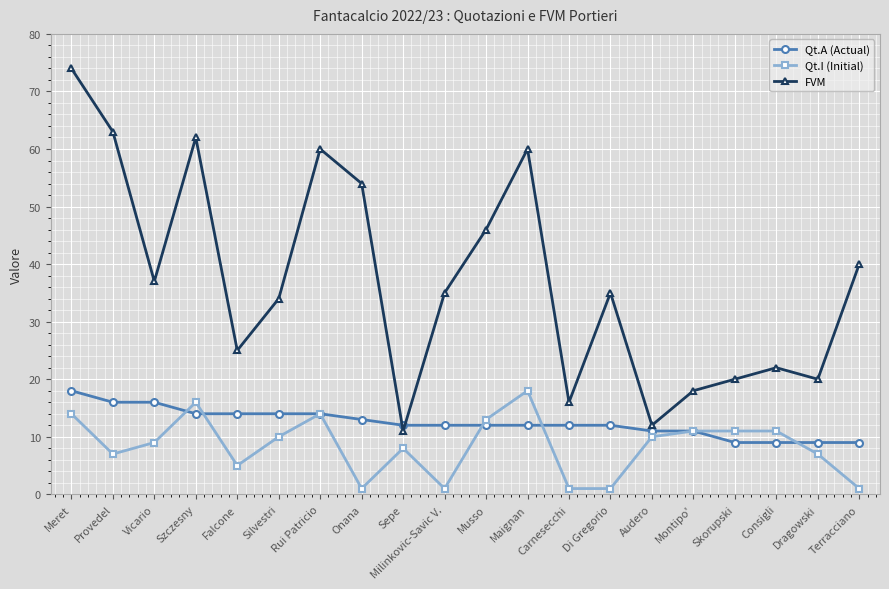

Reading right to left, transcribe all the data shown in this chart.

Qt.A (Actual): 9	9	9	9	11	11	12	12	12	12	12	12	13	14	14	14	14	16	16	18
Qt.I (Initial): 1	7	11	11	11	10	1	1	18	13	1	8	1	14	10	5	16	9	7	14
FVM: 40	20	22	20	18	12	35	16	60	46	35	11	54	60	34	25	62	37	63	74